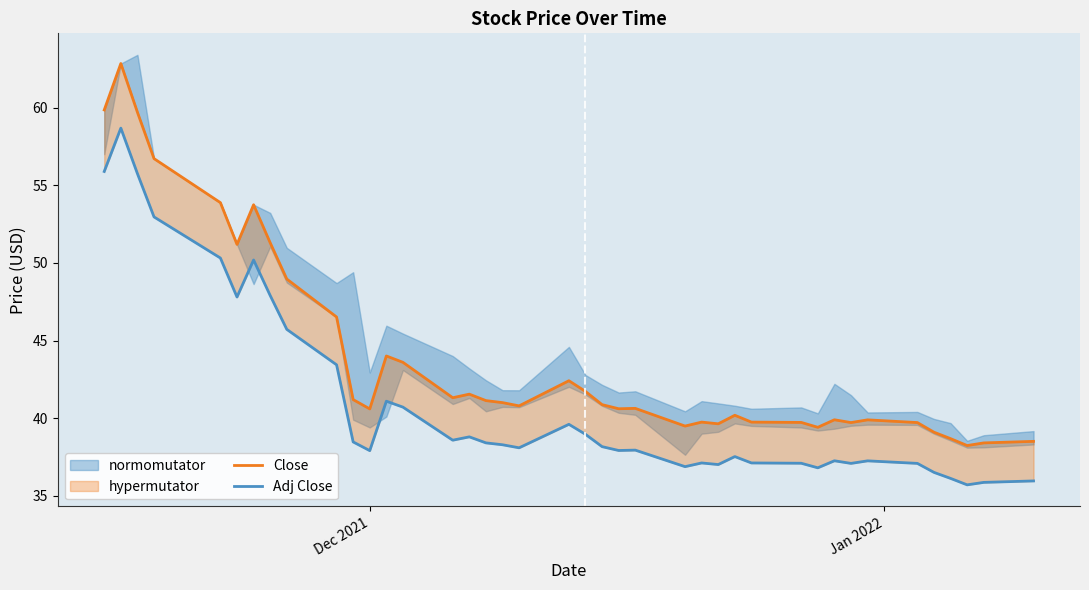

How many lines are shown in the chart?

2